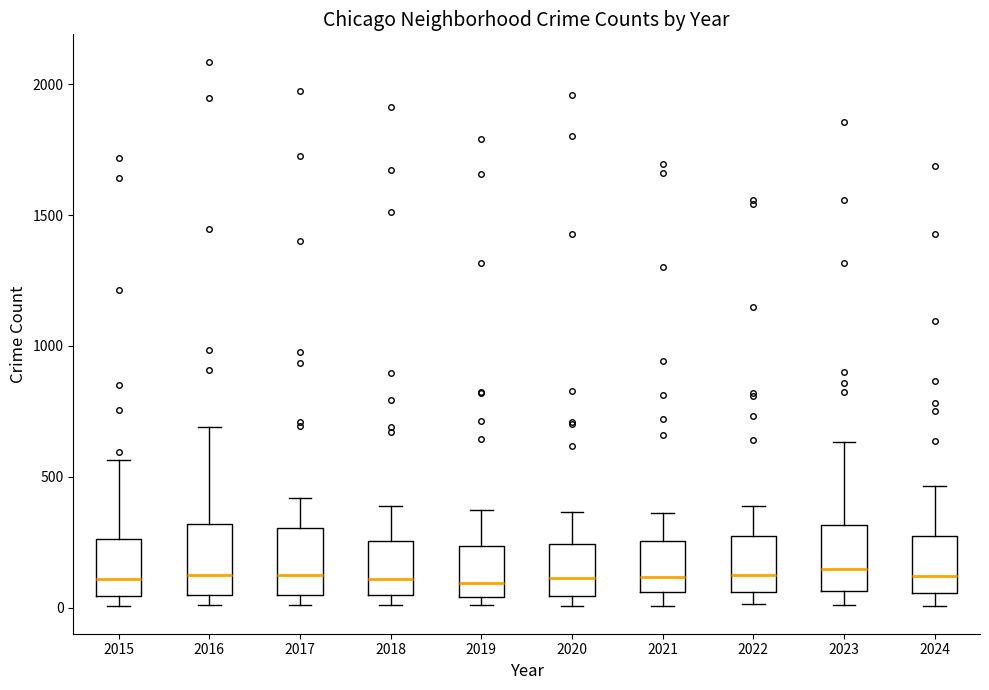

Reading left to right, read every box against the y-axis: the position of its median line, the range the box covers, and the ends of its whiskers. The values are not printed on the chart, so give them approximately, as read against the axis.

2015: median 100, box 50 to 250, whiskers 0 to 550
2016: median 150, box 50 to 300, whiskers 0 to 700
2017: median 100, box 50 to 300, whiskers 0 to 400
2018: median 100, box 50 to 250, whiskers 0 to 400
2019: median 100, box 50 to 250, whiskers 0 to 400
2020: median 100, box 50 to 250, whiskers 0 to 350
2021: median 100, box 50 to 250, whiskers 0 to 350
2022: median 100, box 50 to 250, whiskers 0 to 400
2023: median 150, box 50 to 300, whiskers 0 to 650
2024: median 100, box 50 to 250, whiskers 0 to 450